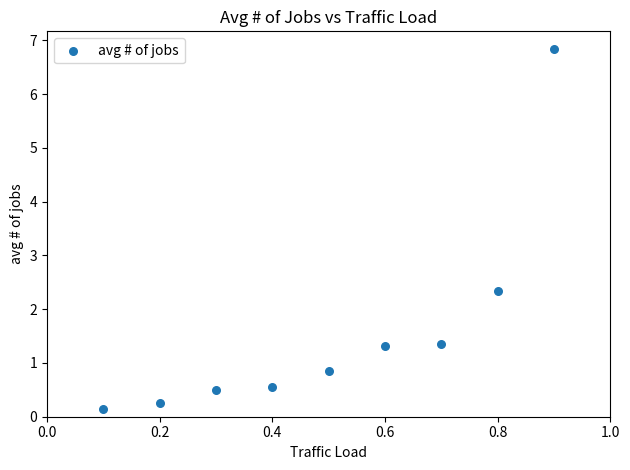

What Y value in the scatter plot is closest to 3?

2.3